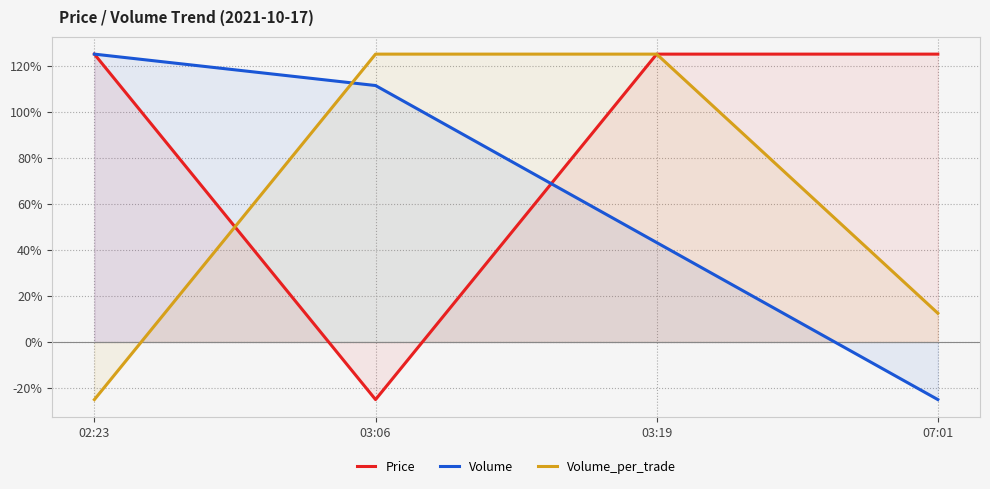

What are all the series names shown in the legend?

Price, Volume, Volume_per_trade